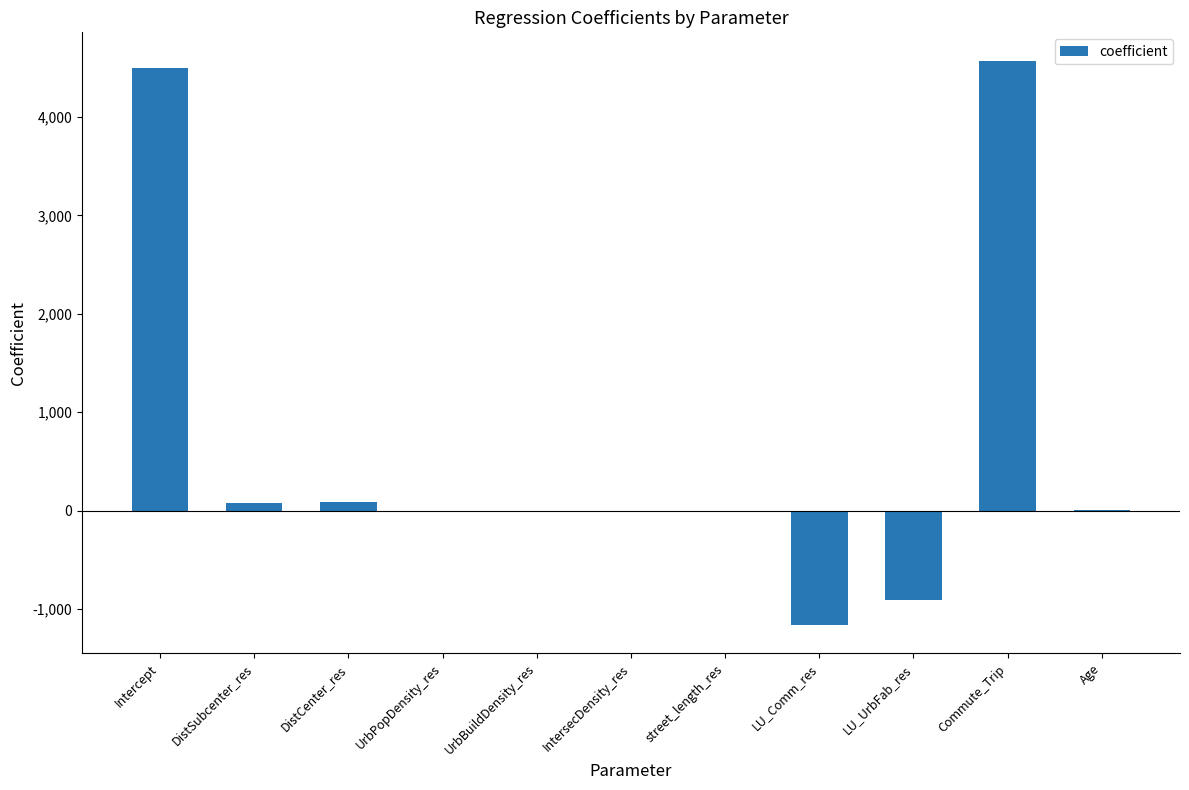

Between street_length_res and LU_UrbFab_res, which is larger?

street_length_res